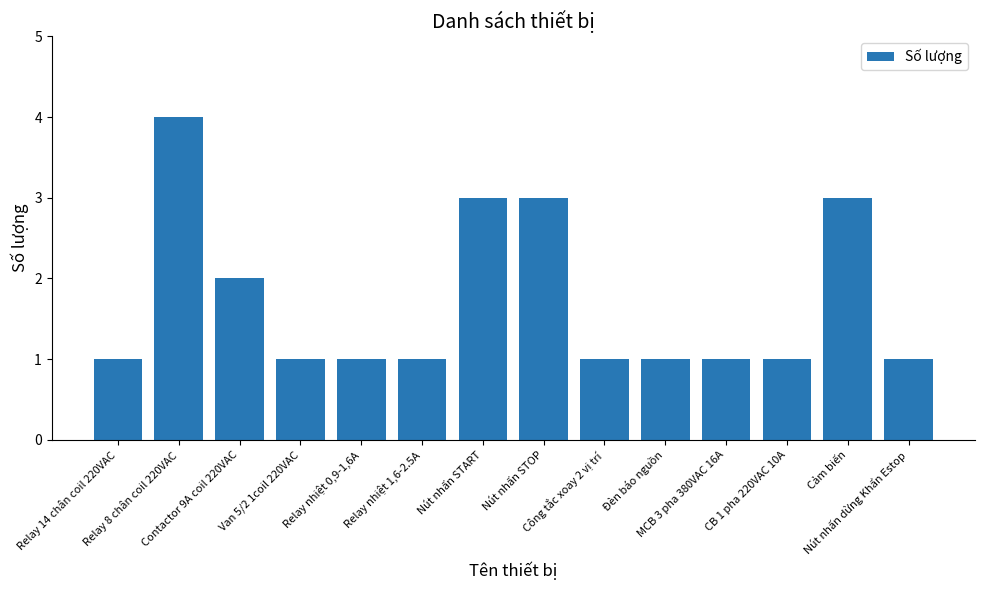

What is the difference between the maximum and minimum values?

3